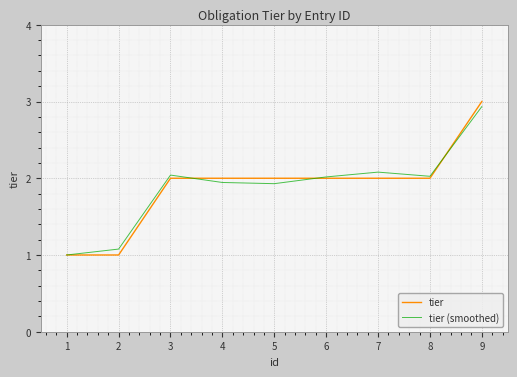

How many tier values are between 2 and 3?

7